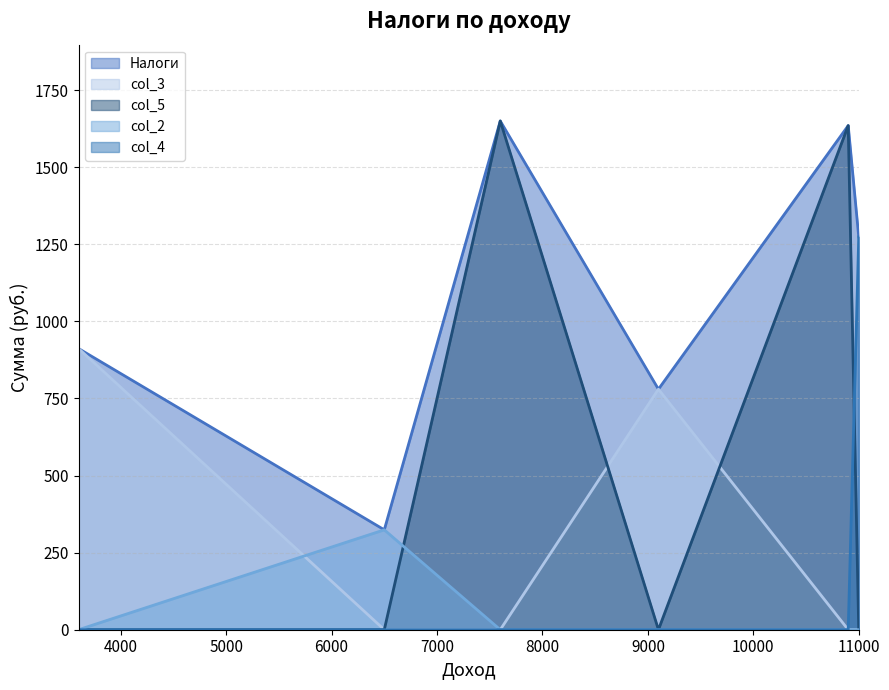

Which series has the largest range (max minus min)?

col_5